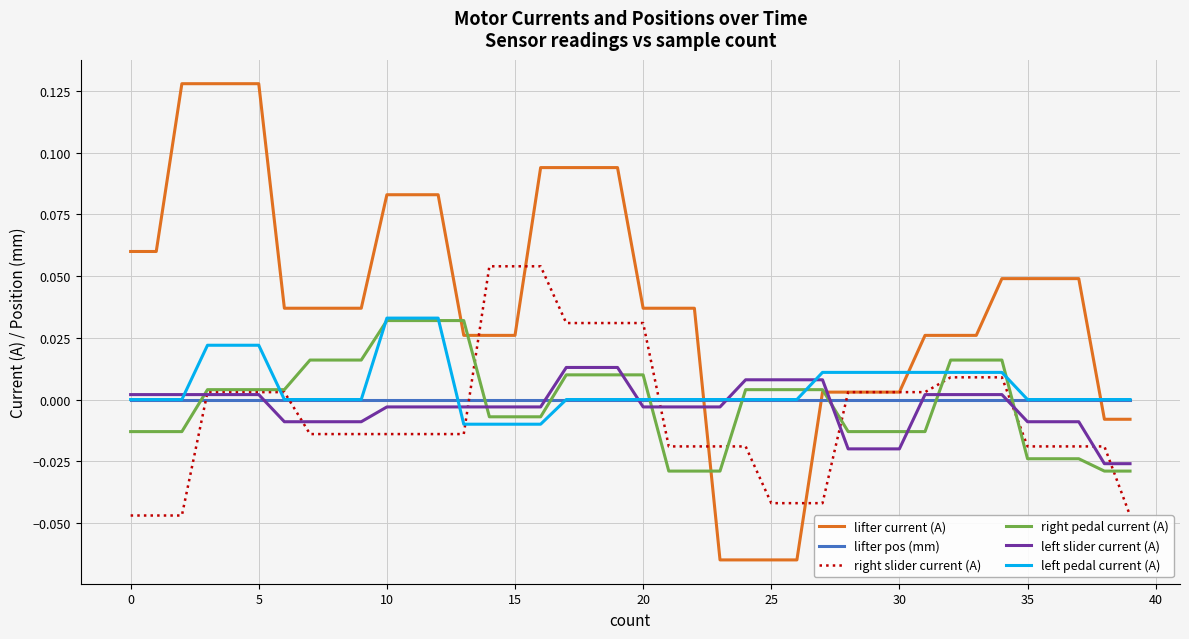

At how many categories does at least one series exceed 0?

37